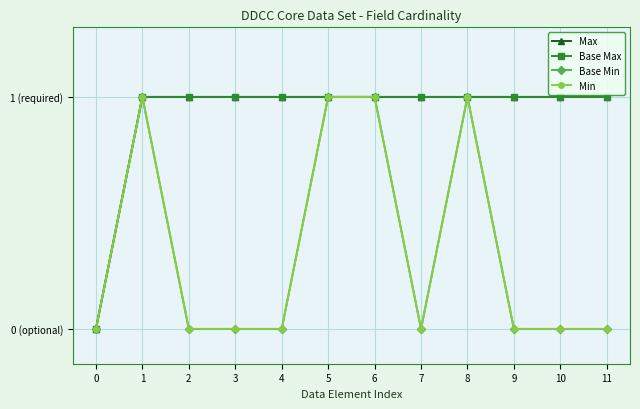

Does the chart have visible grid lines?

Yes